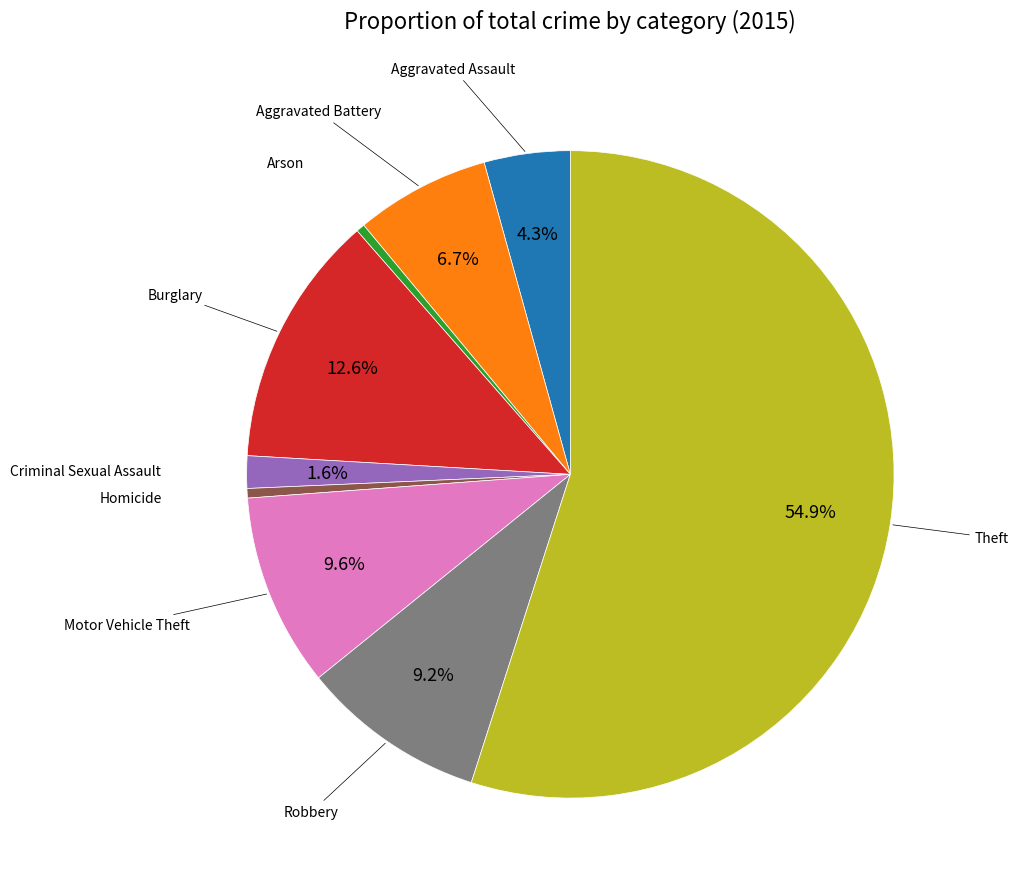

Does any single category account for the majority?

Yes